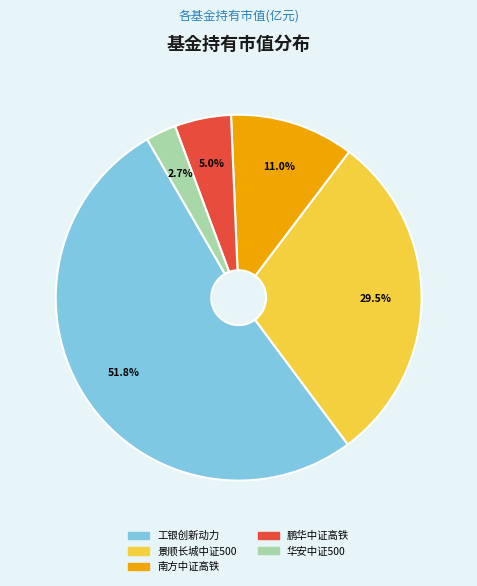

Is there any slice that represents more than half of the pie?

Yes